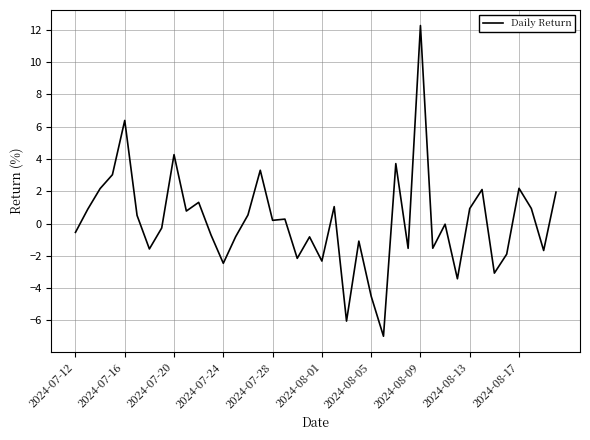

What is the difference between the maximum and minimum values?

19.2